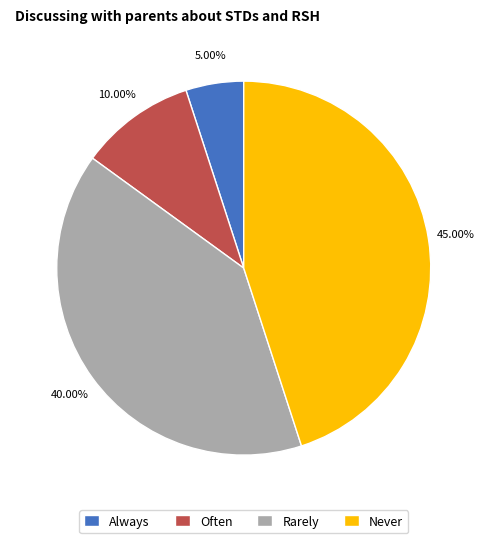

Between Always and Rarely, which is larger?

Rarely